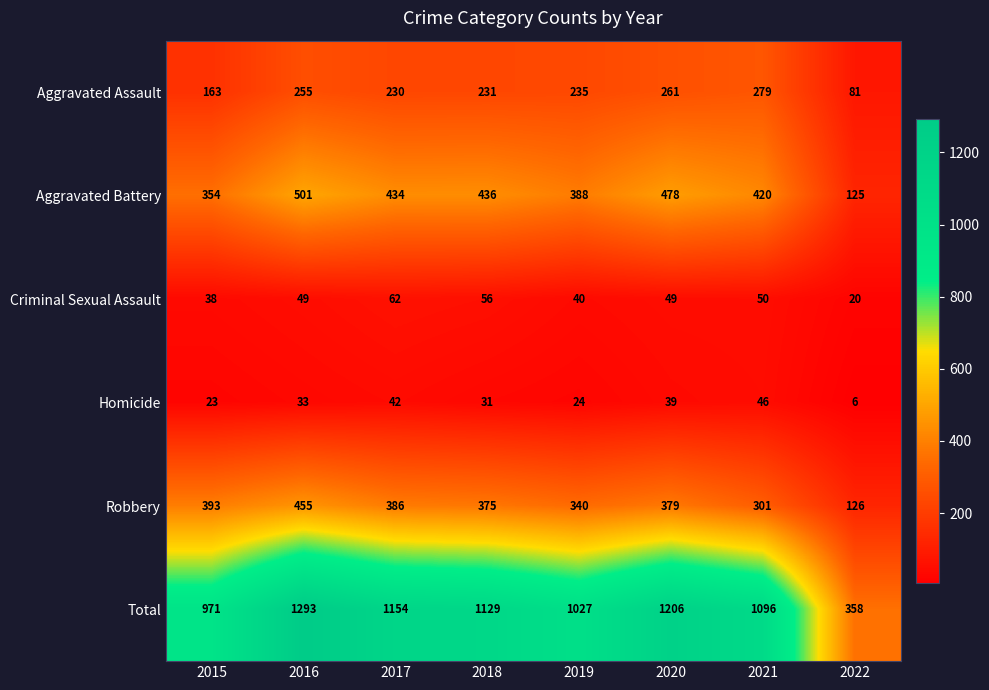

At which category is the sum across all series the highest?

2016